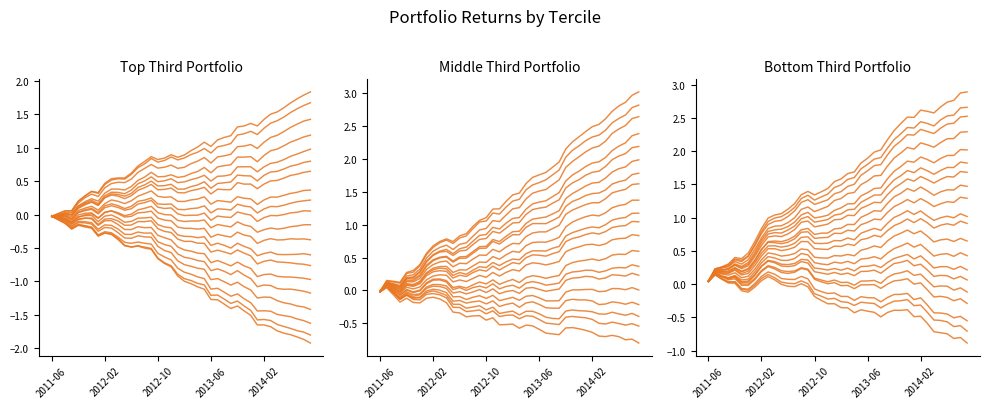

At which category is the sum across all series the highest?

2012-02